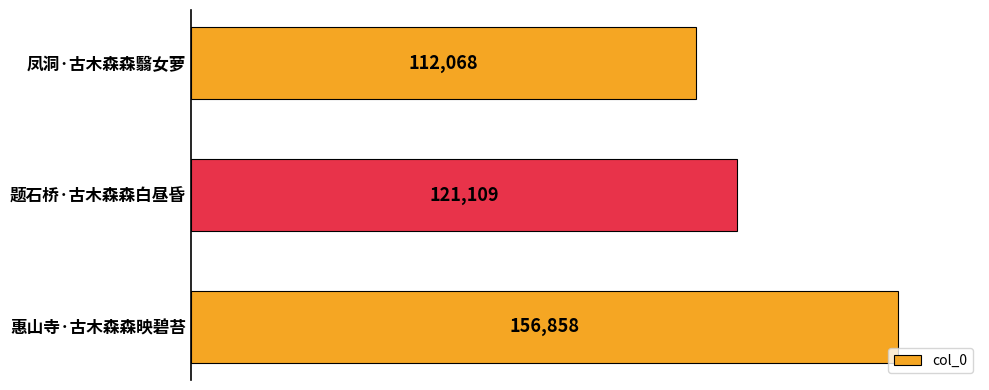

Count the values in the range 112068 to 156858.

3